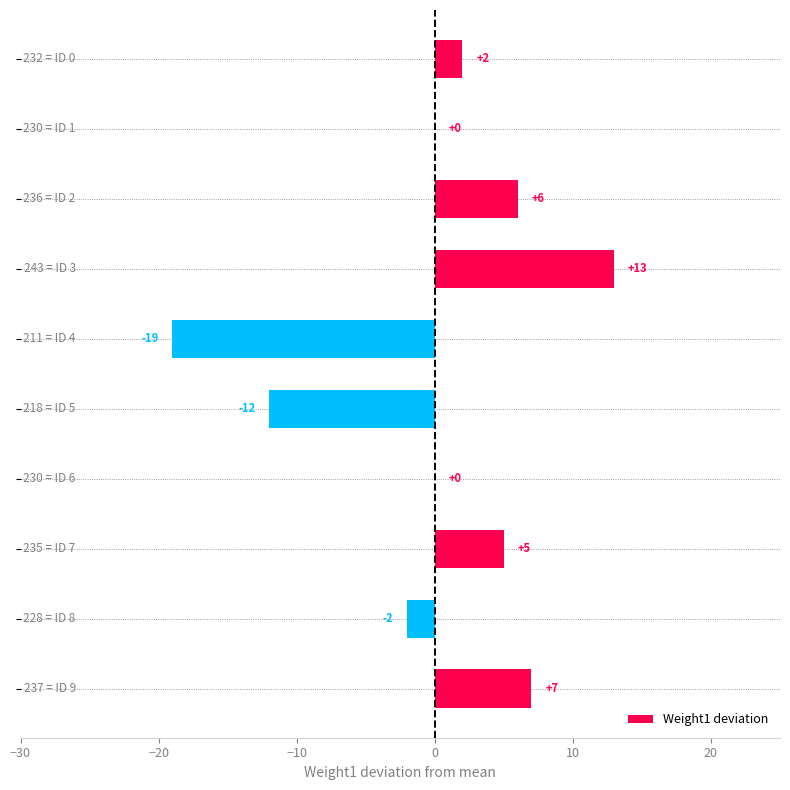

What is the greatest value displayed?

13